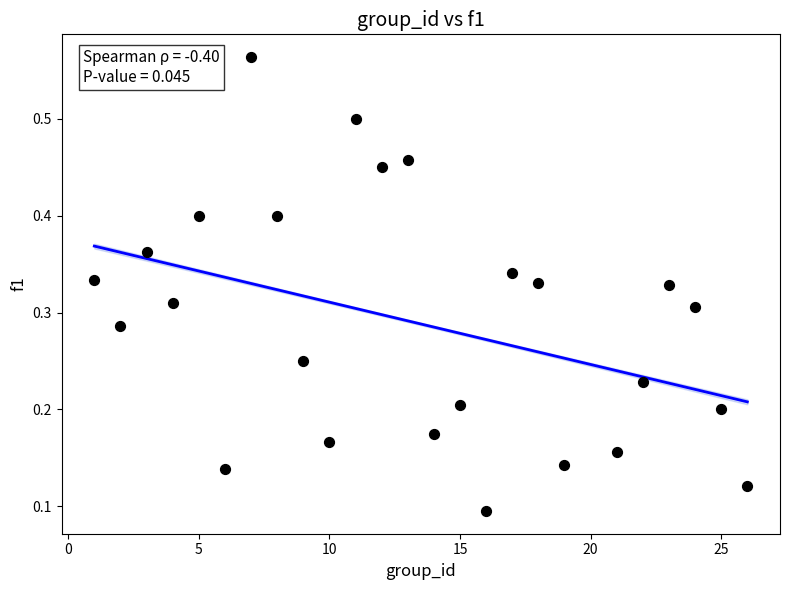

What is the range of X values (max minus min)?

25.0